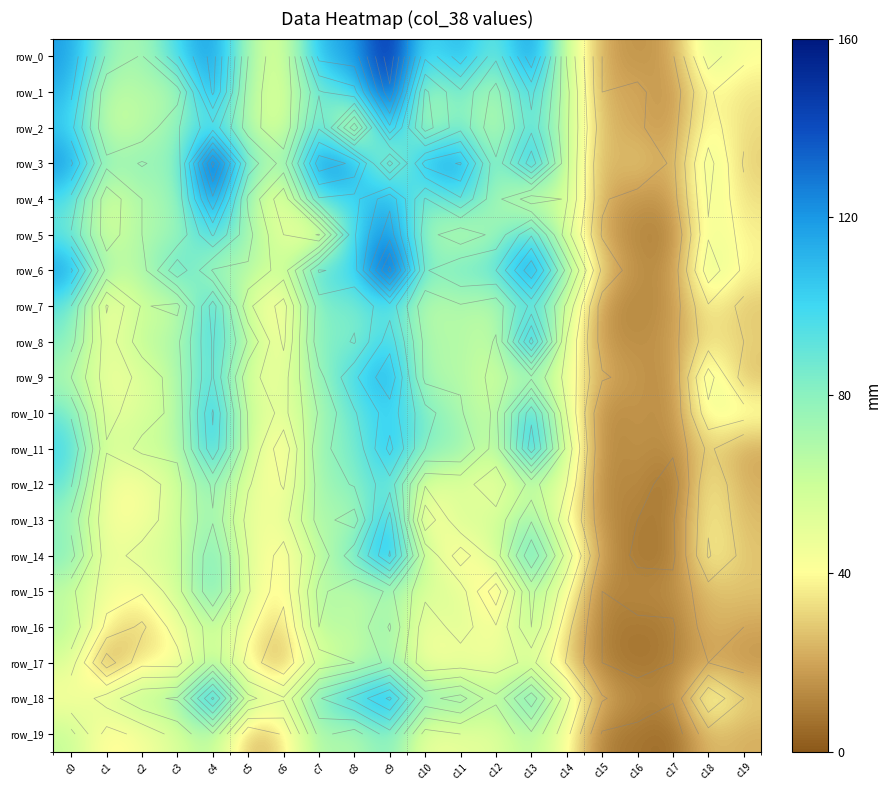

Which series has the largest total across all categories?

row_0